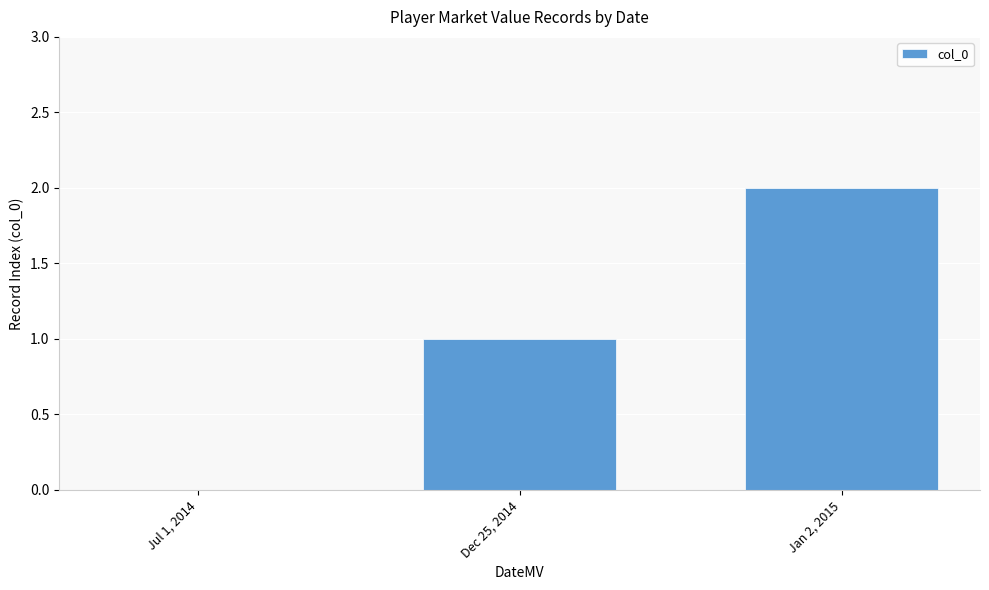

Which label corresponds to the largest value in the chart?

Jan 2, 2015